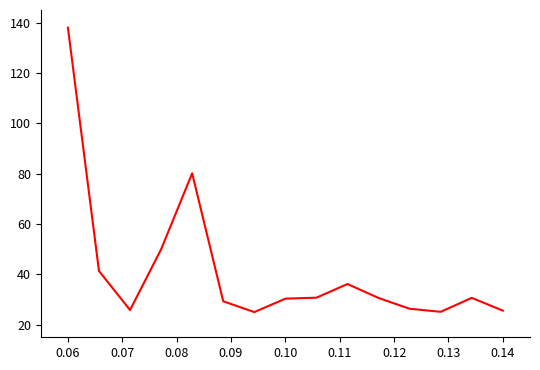

How many lines are shown in the chart?

1